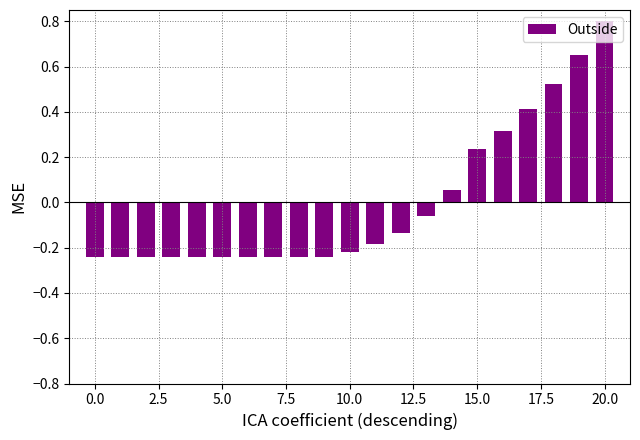

What is the difference between the maximum and minimum values?

1.0